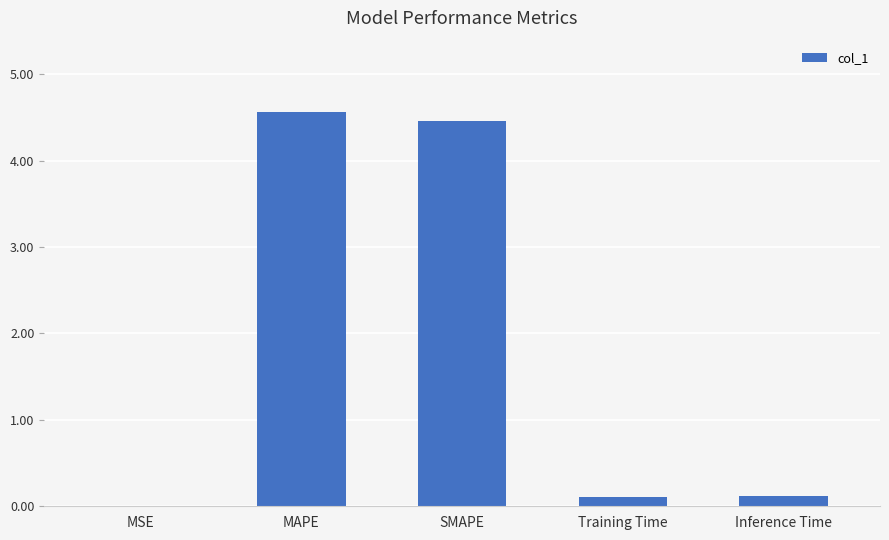

Are the bars grouped side by side (vs. stacked)?

No